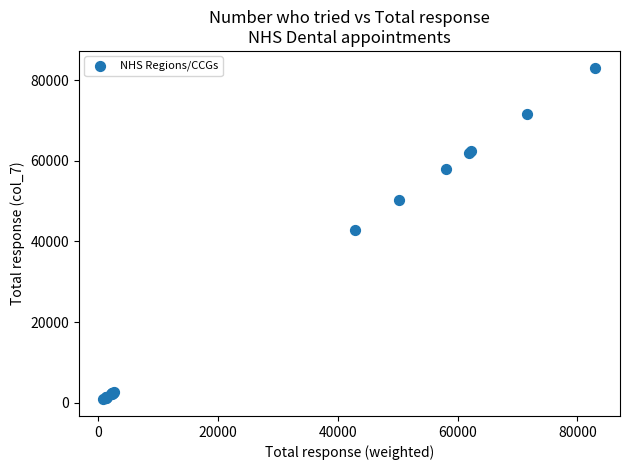

What Y value in the scatter plot is closest to 41974?

42924.3